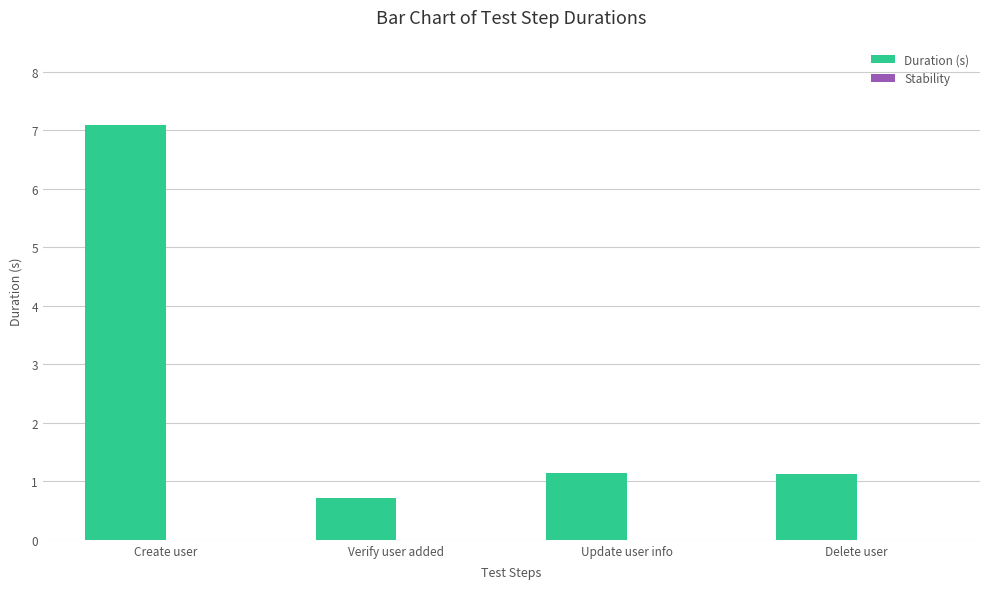

How many bars are there in total?

4